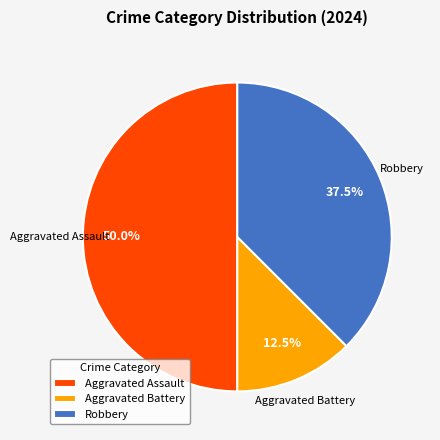

To the nearest percent, what is the difference between the Aggravated Battery and Robbery slice percentages?

25%